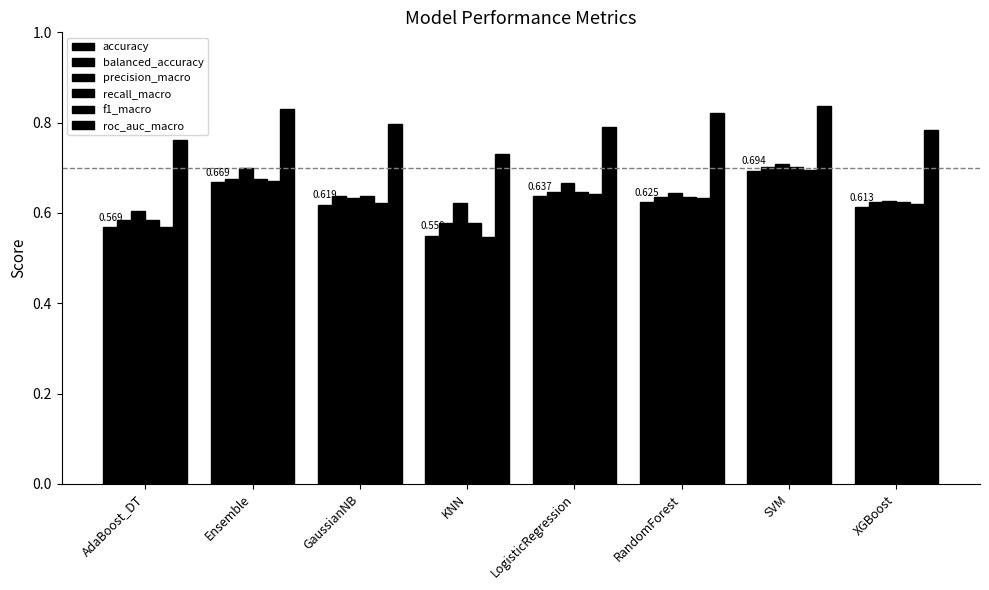

How many groups of bars are there?

8